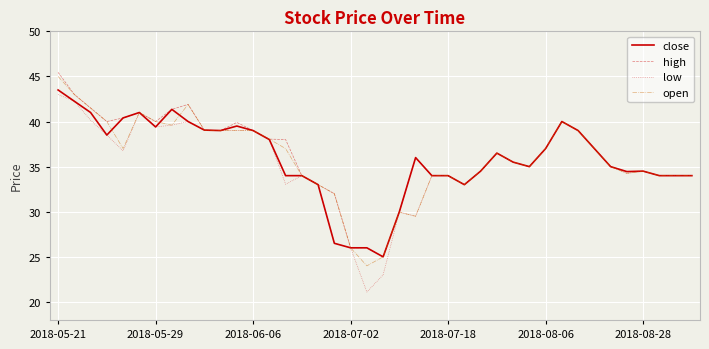

Which series has the widest spread of values?

low